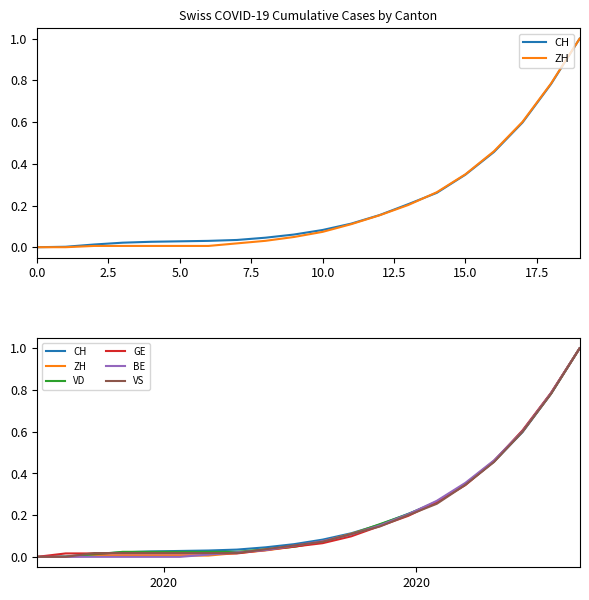

True or false: CH and GE intersect in this chart.

True